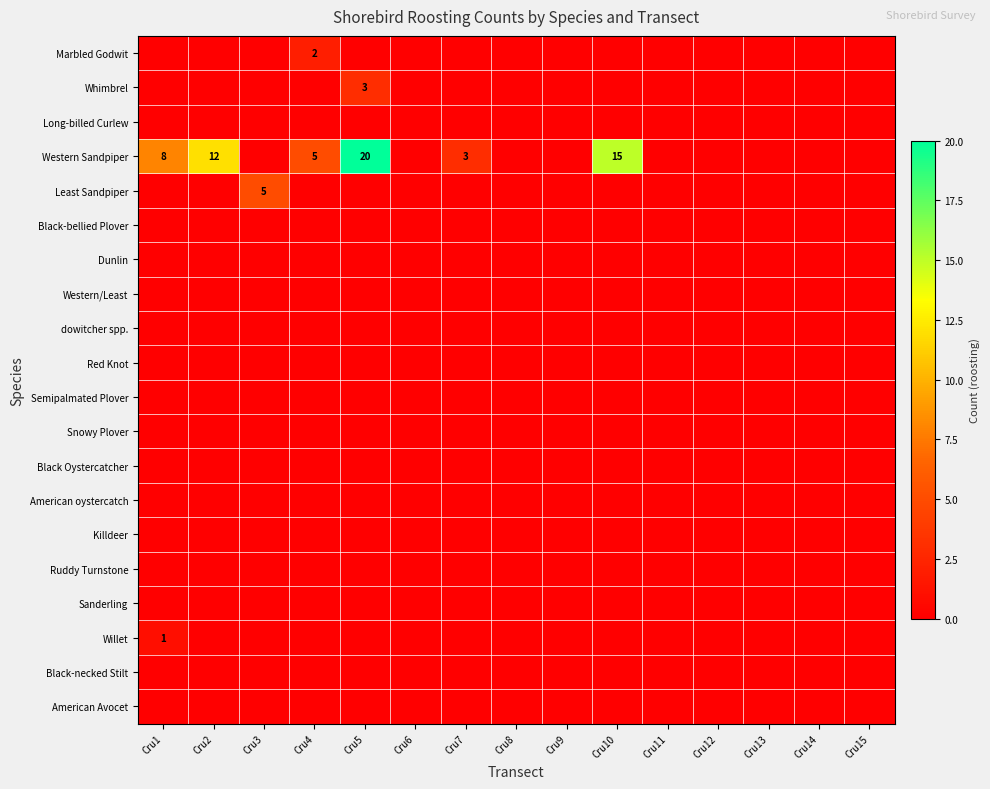

How many series are shown in this chart?

20